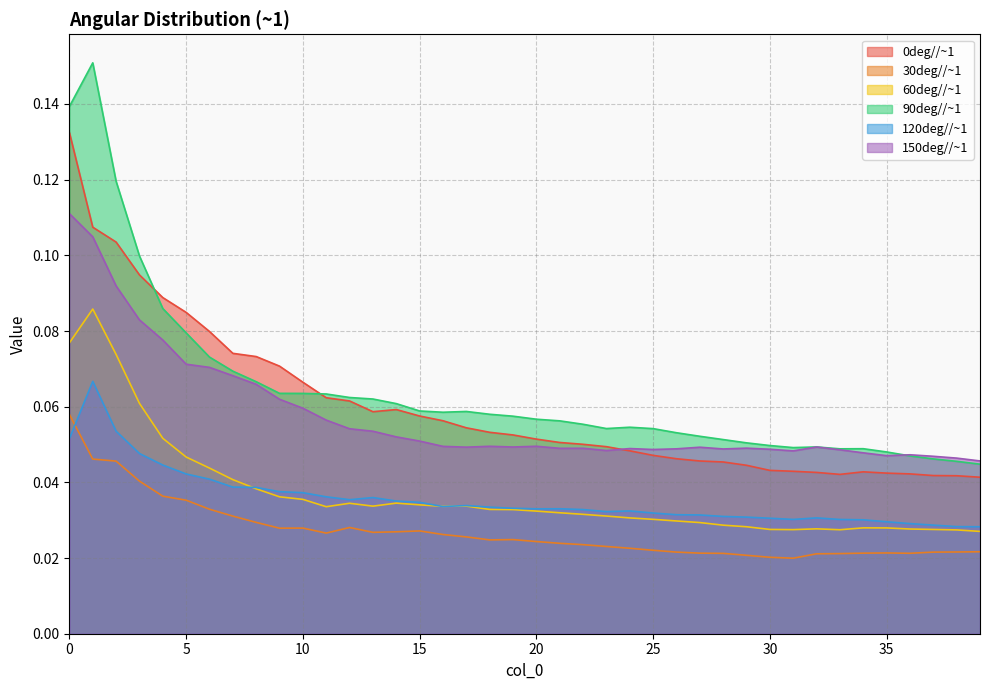

True or false: 120deg//~1 and 60deg//~1 cross at least once.

True